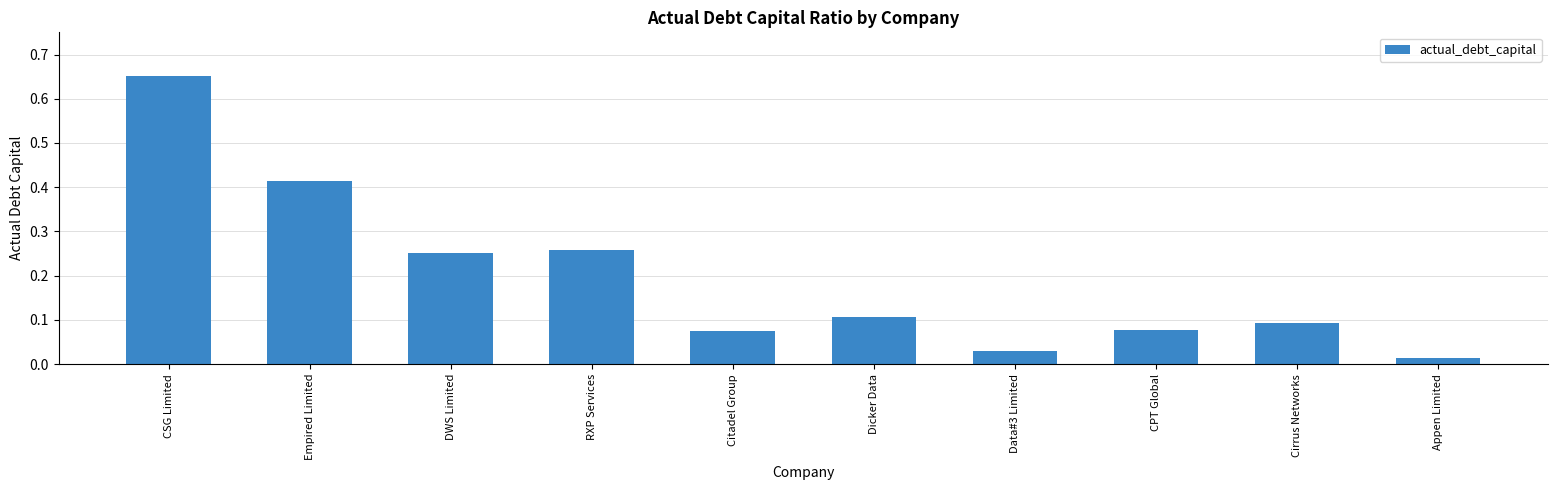

True or false: the data shows 0.9 at CSG Limited.

False